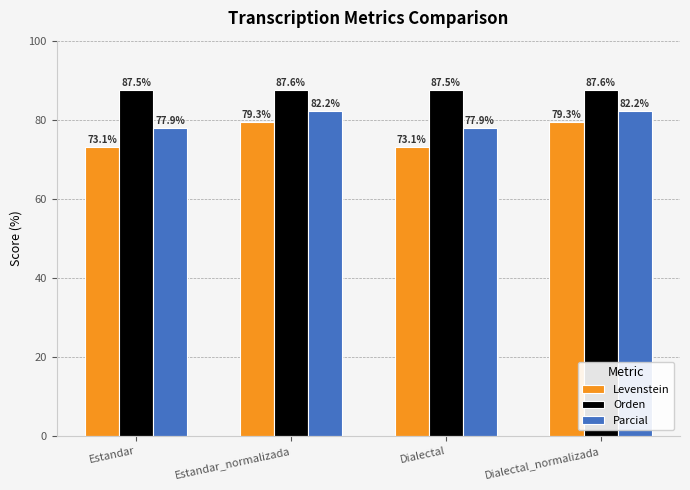

How many Orden values are between 87 and 88?

4